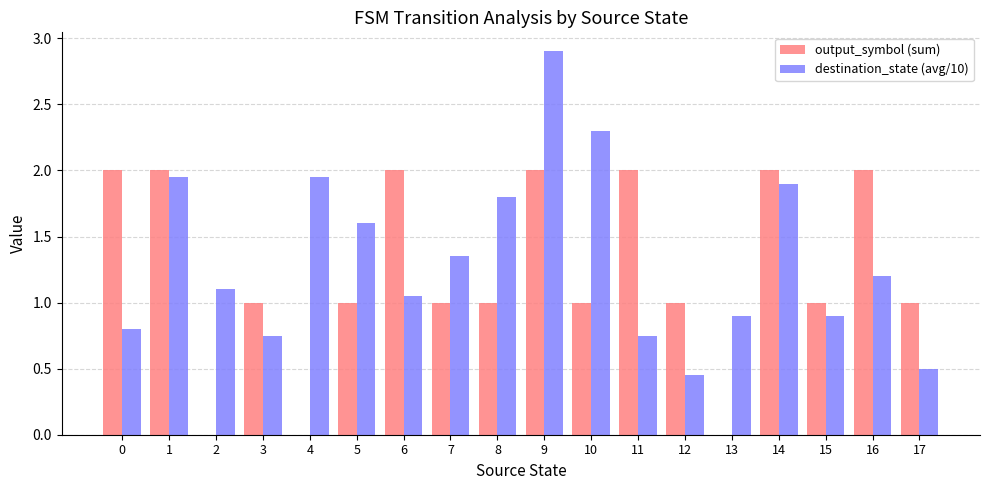

True or false: output_symbol (sum) has a value of 2.0 at 11.

True